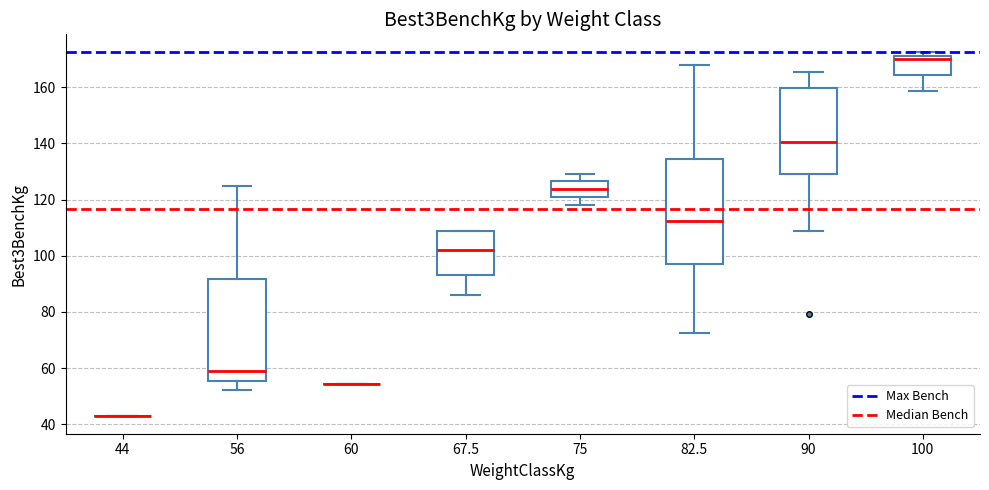

Reading left to right, read every box against the y-axis: the position of its median line, the range the box covers, and the ends of its whiskers. The values are not printed on the chart, so give them approximately, as read against the axis.

44: box collapsed to a line at 44, whiskers 44 to 44
56: median 58, box 56 to 92, whiskers 52 to 124
60: box collapsed to a line at 54, whiskers 54 to 54
67.5: median 102, box 92 to 108, whiskers 86 to 108
75: median 124, box 120 to 126, whiskers 118 to 130
82.5: median 112, box 96 to 134, whiskers 72 to 168
90: median 140, box 130 to 160, whiskers 108 to 166
100: median 170, box 164 to 172, whiskers 158 to 172 (just above the box's upper edge)